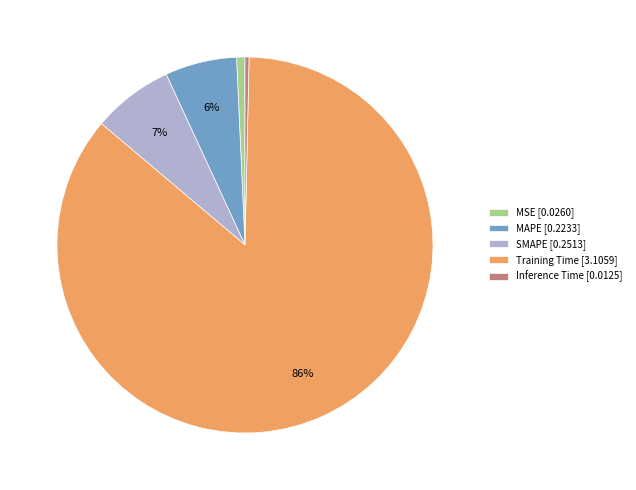

Is it true that Inference Time is 0% of the pie?

True